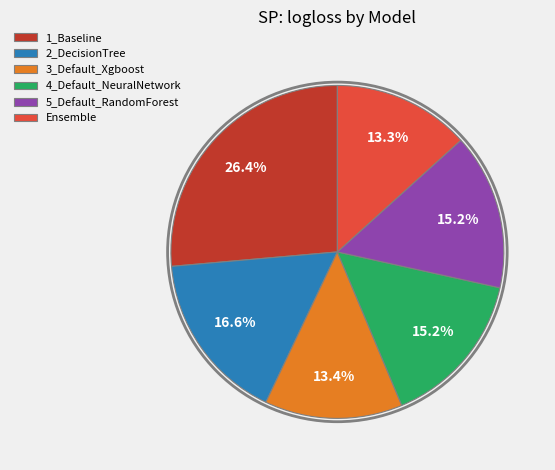

Does 4_Default_NeuralNetwork account for over 50% of the chart?

No